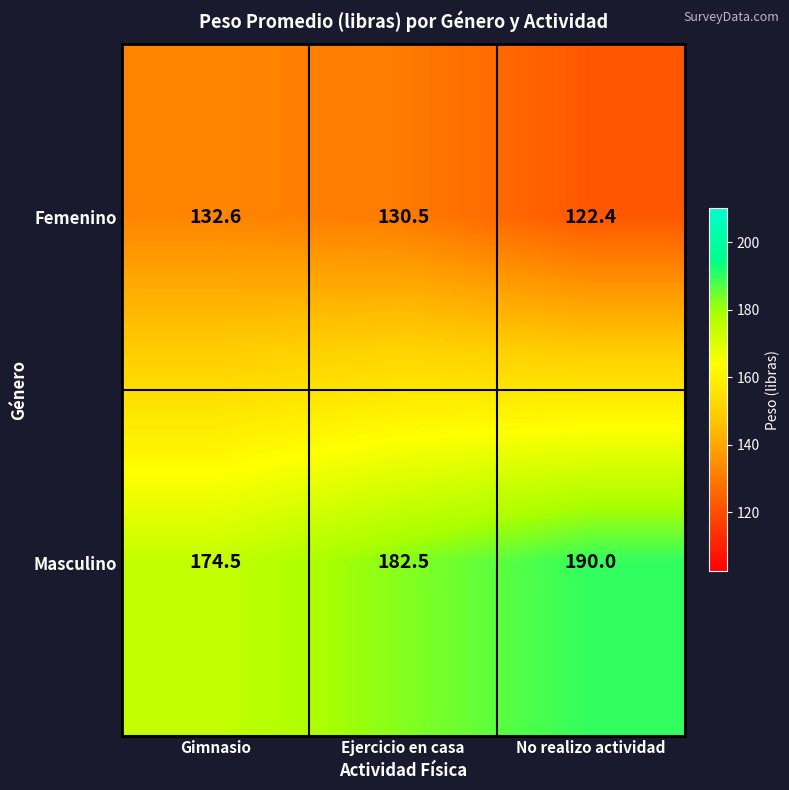

What is the spread (max minus min) of values at Gimnasio?

41.9